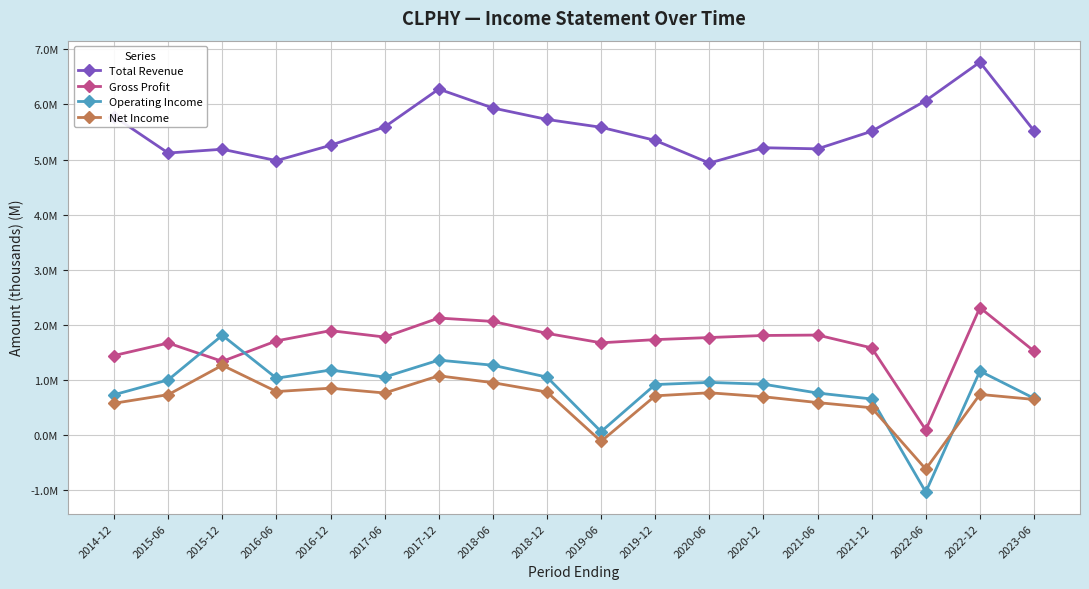

Does the chart have visible grid lines?

Yes